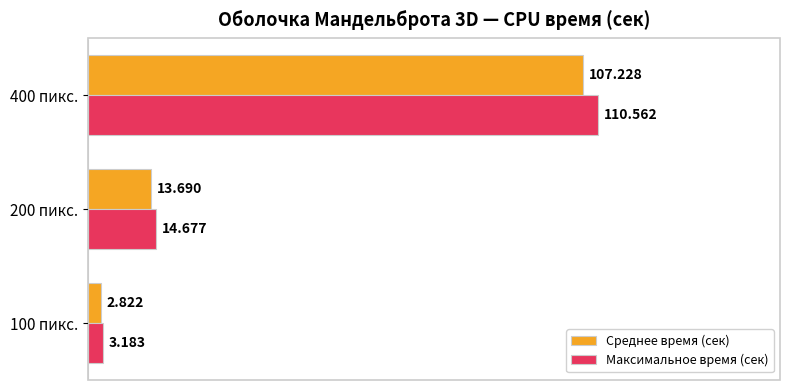

Is the value of Среднее время (сек) at 400 пикс. greater than the value of Максимальное время (сек) at 400 пикс.?

No